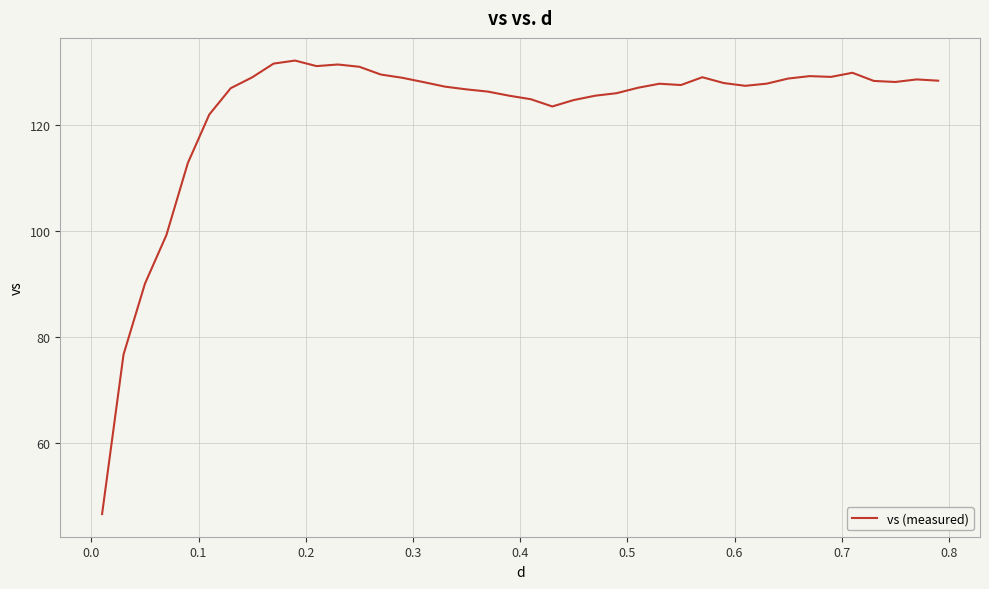

What is the smallest value displayed?

46.7